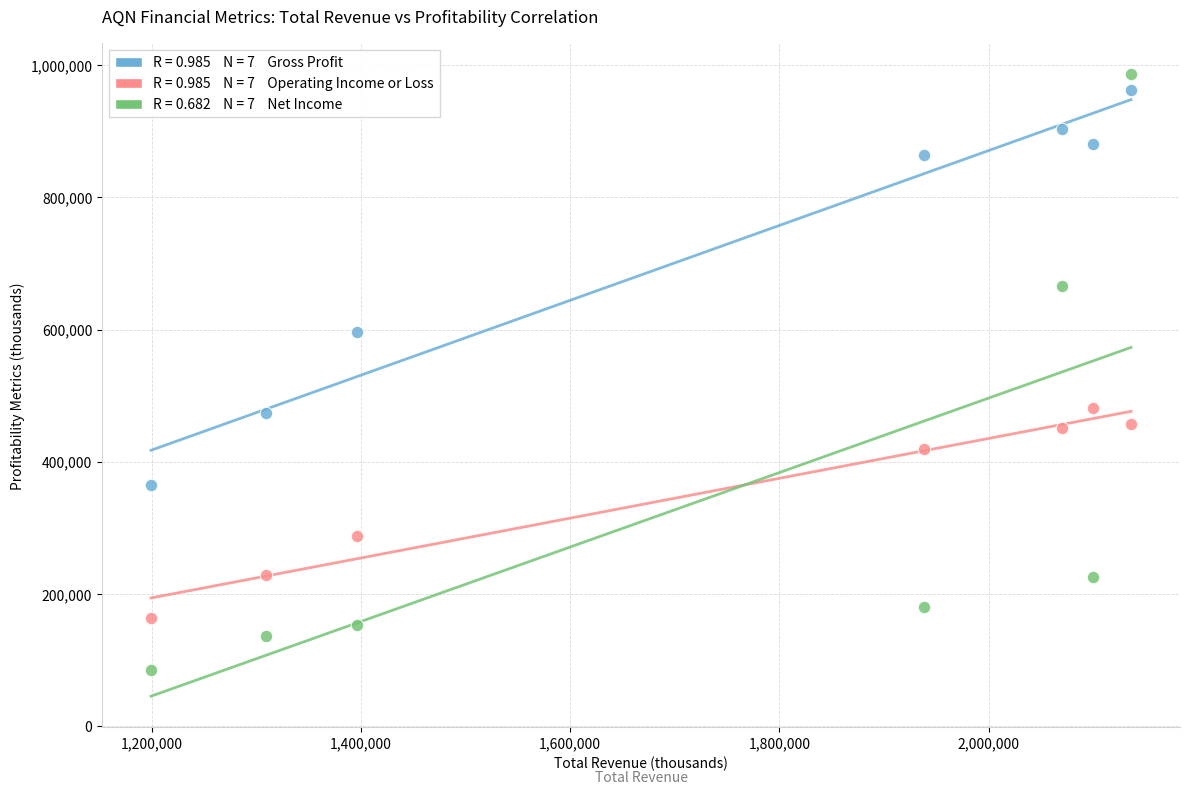

Across all data points, what is the range of Y values (max minus min)?

901700